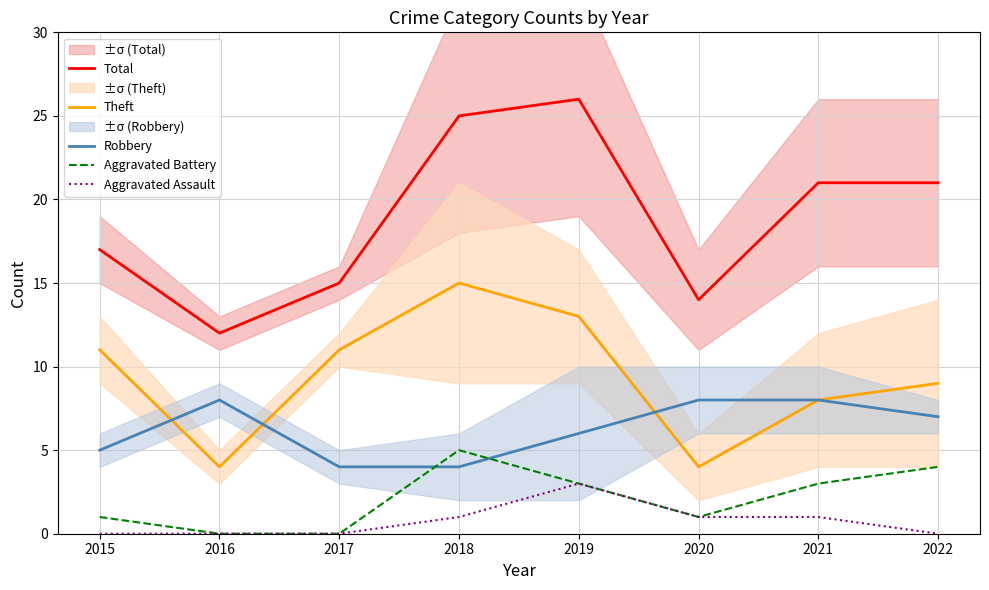

Is this an area chart (filled region under the line)?

No